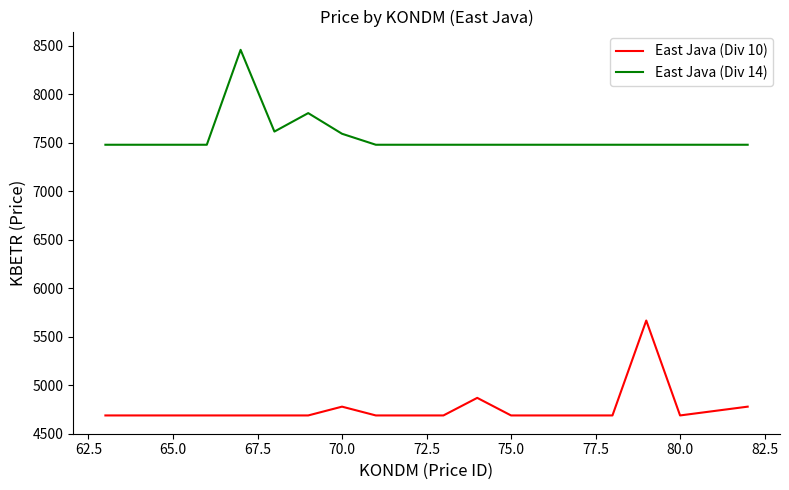

What is the maximum value shown in the chart?

8458.7